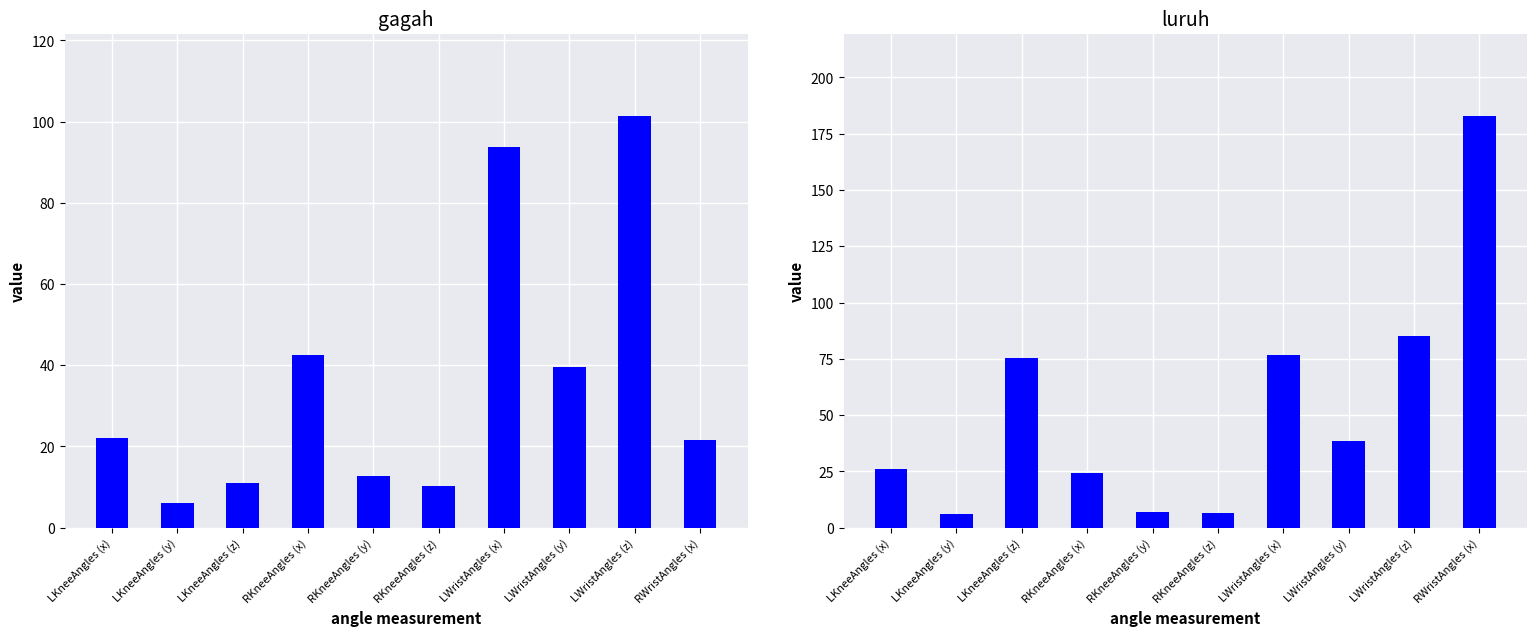

What are all the series names shown in the legend?

gagah, luruh